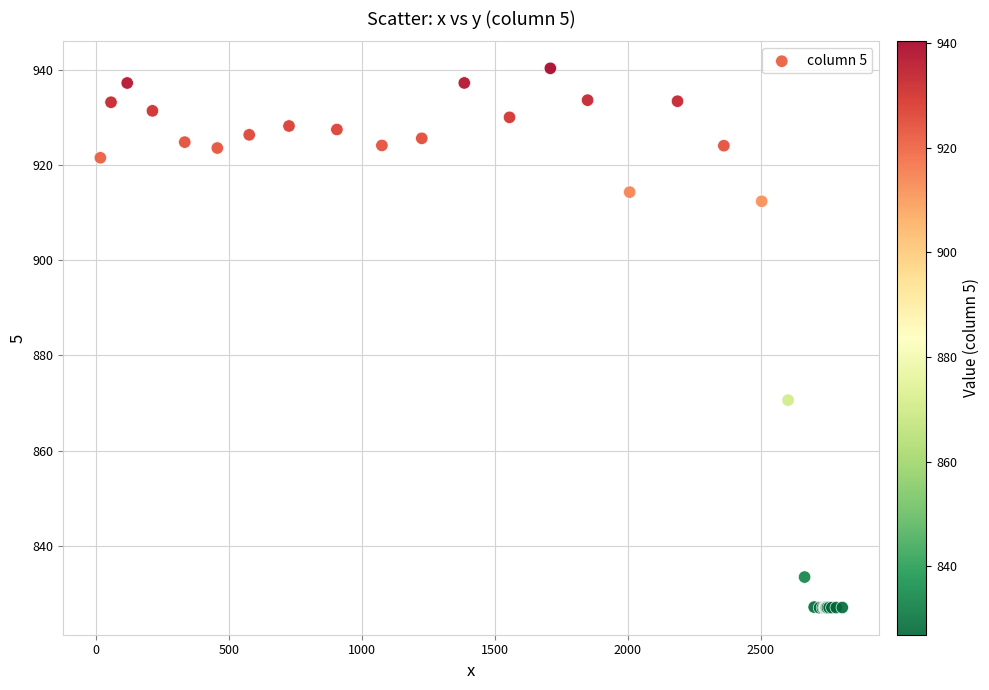

What Y value in the scatter plot is closest to 883?

870.6